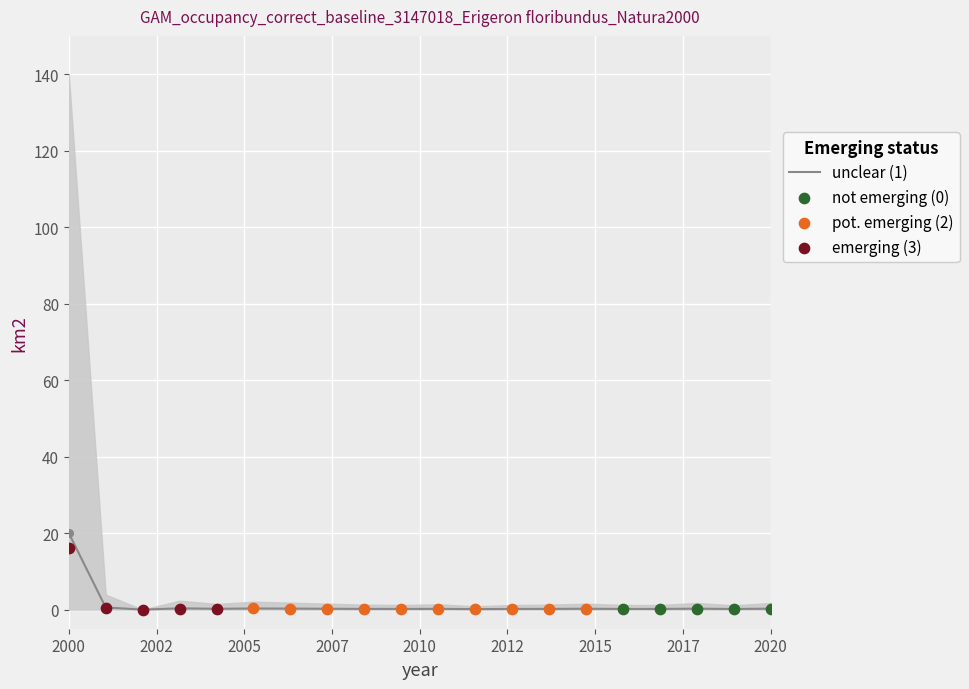

At how many categories does at least one series exceed 12?

1